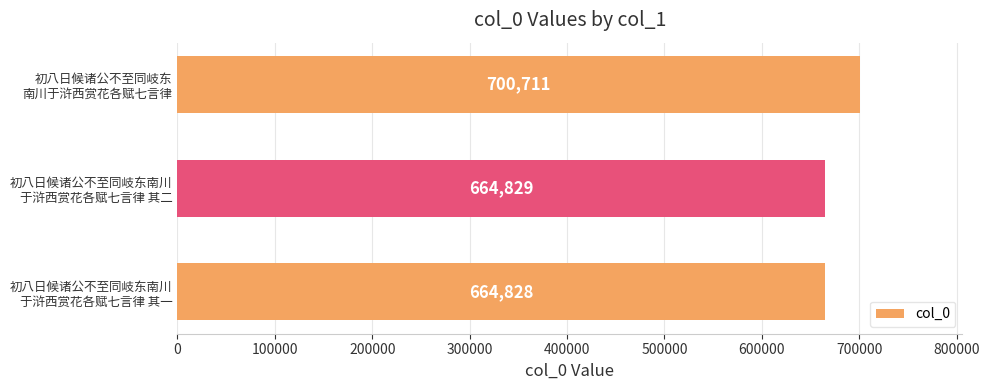

What is the value of the 1st bar from the top?

700711